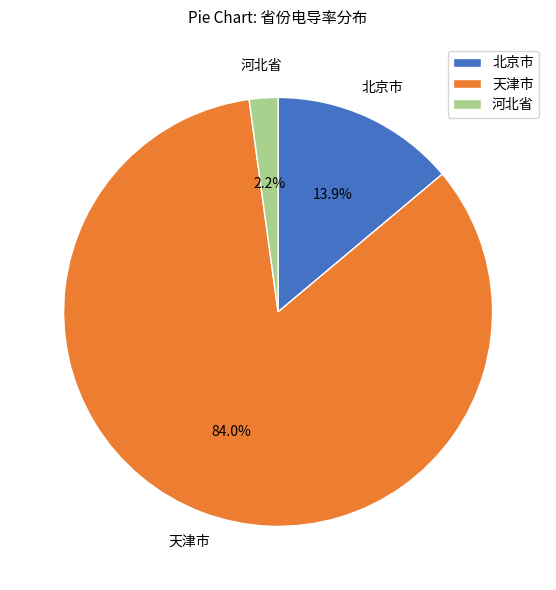

Count the number of slices in the pie.

3